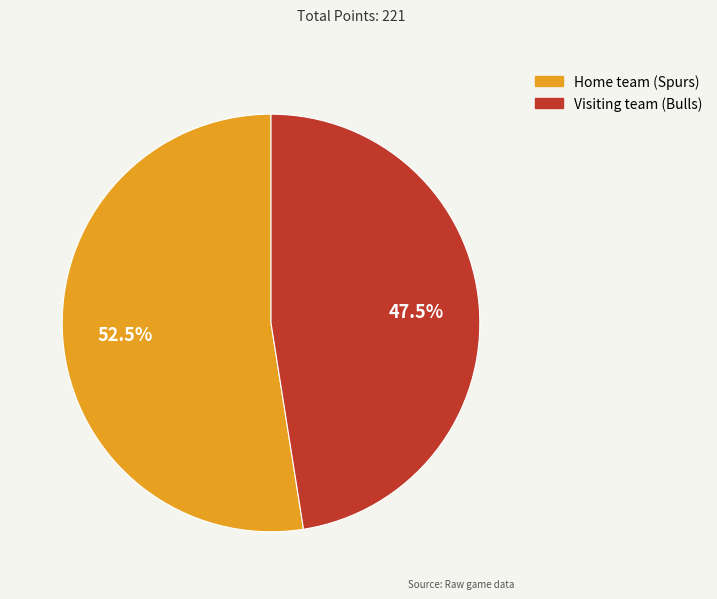

To the nearest percent, what is the difference between the largest and smallest slice percentages?

5%